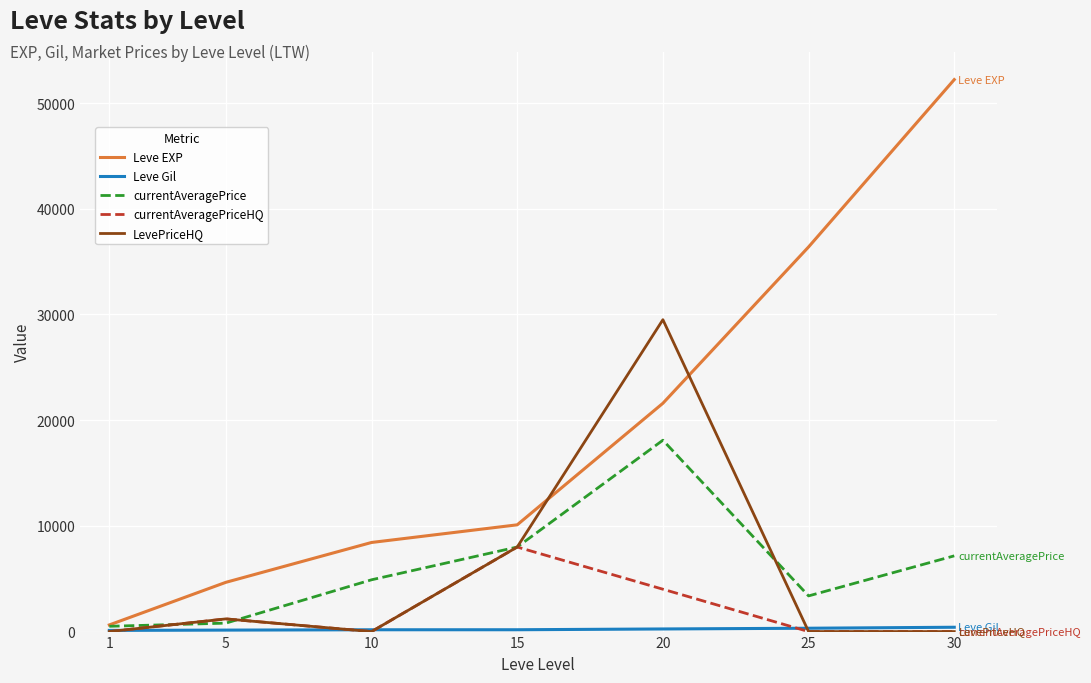

Which series has the widest spread of values?

Leve EXP